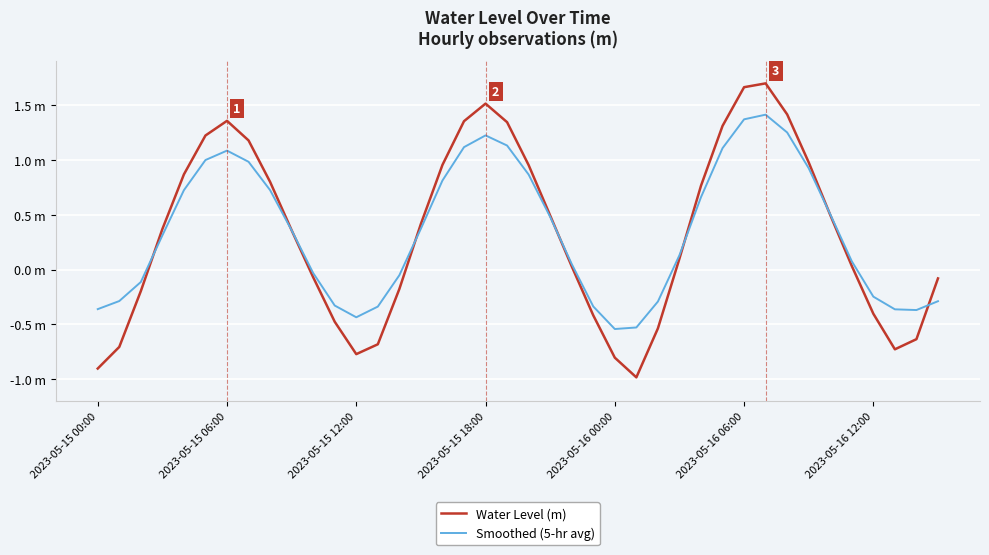

Rank the series by their average value, from lowest to highest.

Water Level (m), Smoothed (5-hr avg)